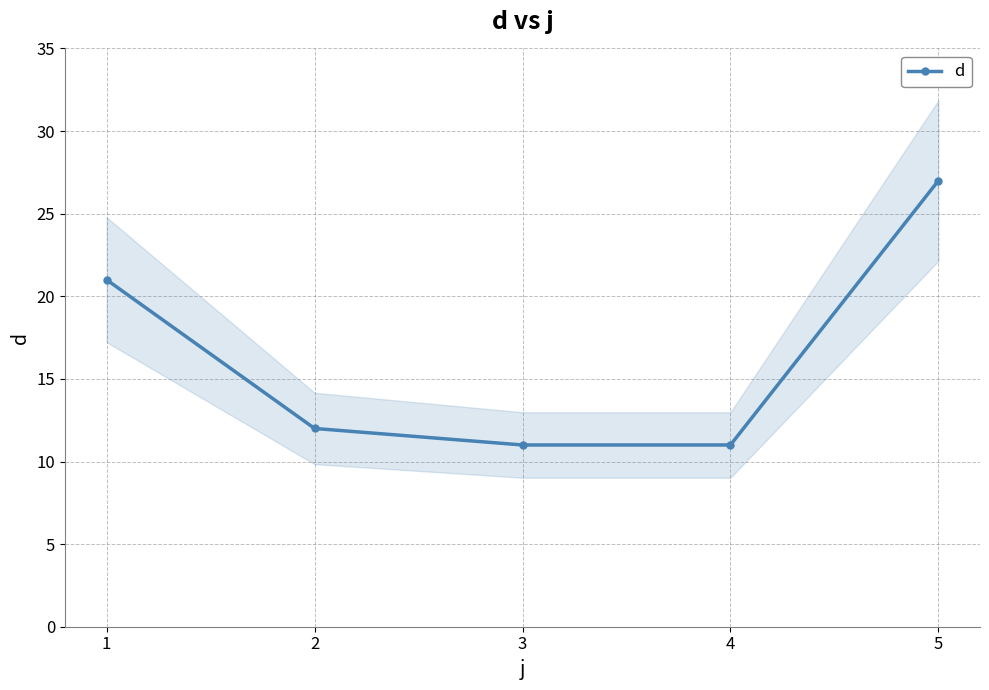

How many lines are shown in the chart?

1